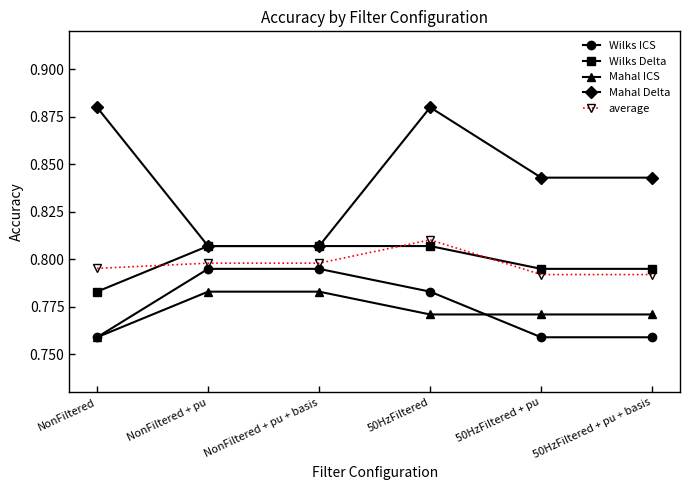

Which series has the largest total across all categories?

Mahal Delta